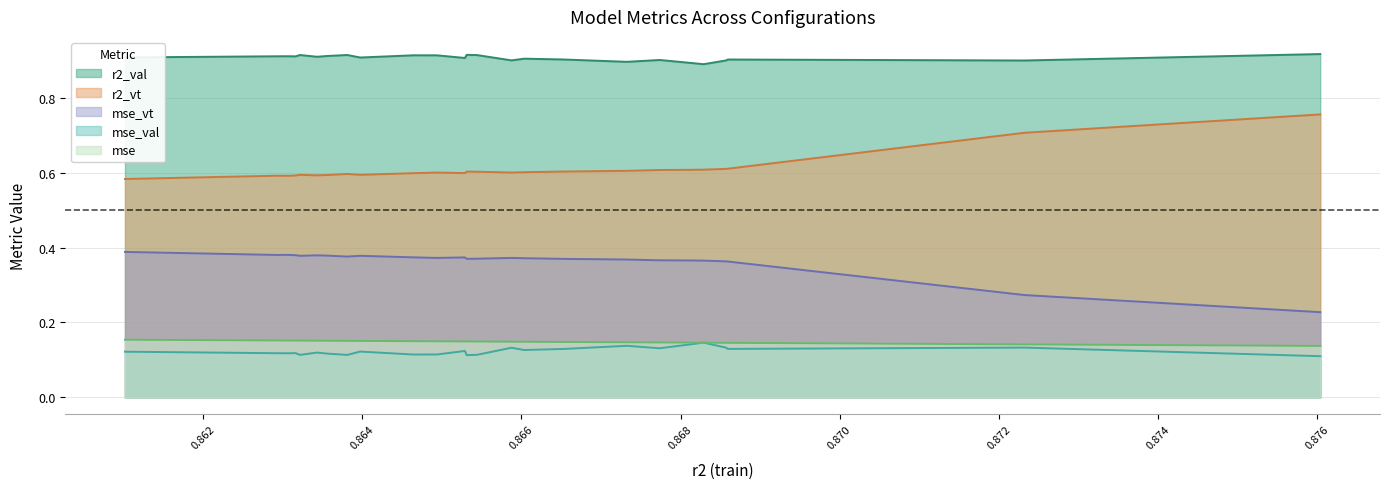

Between model_17_9_13 and model_17_9_4, which series saw the biggest shift?

r2_vt